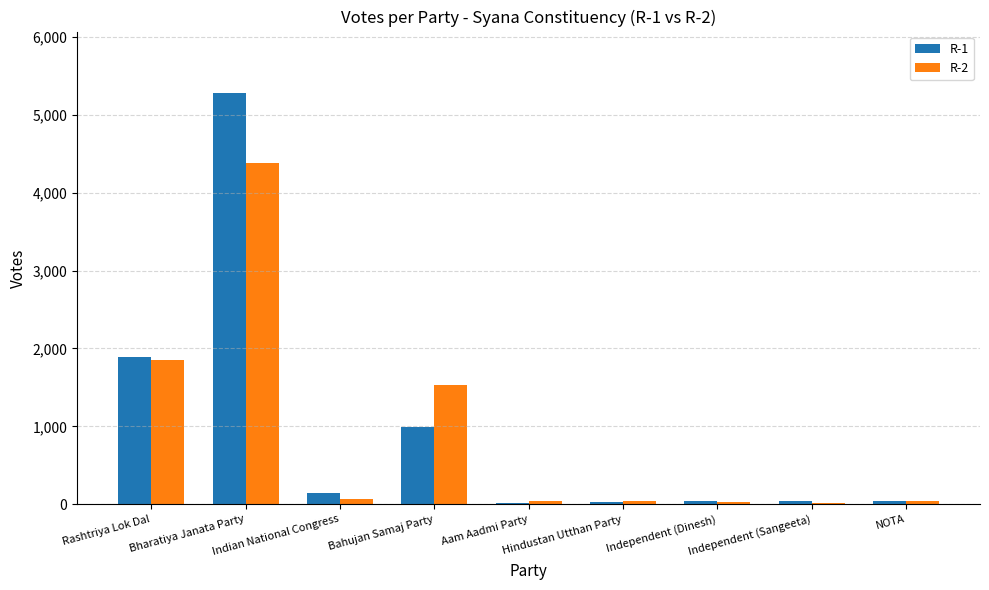

How many groups of bars are there?

9